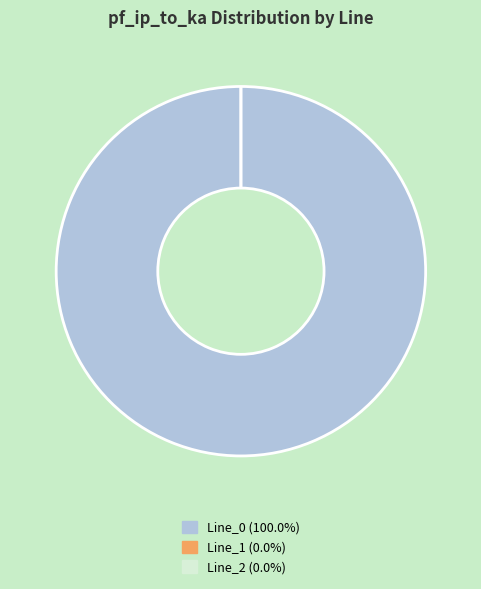

What is the largest slice in the pie chart?

Line_0